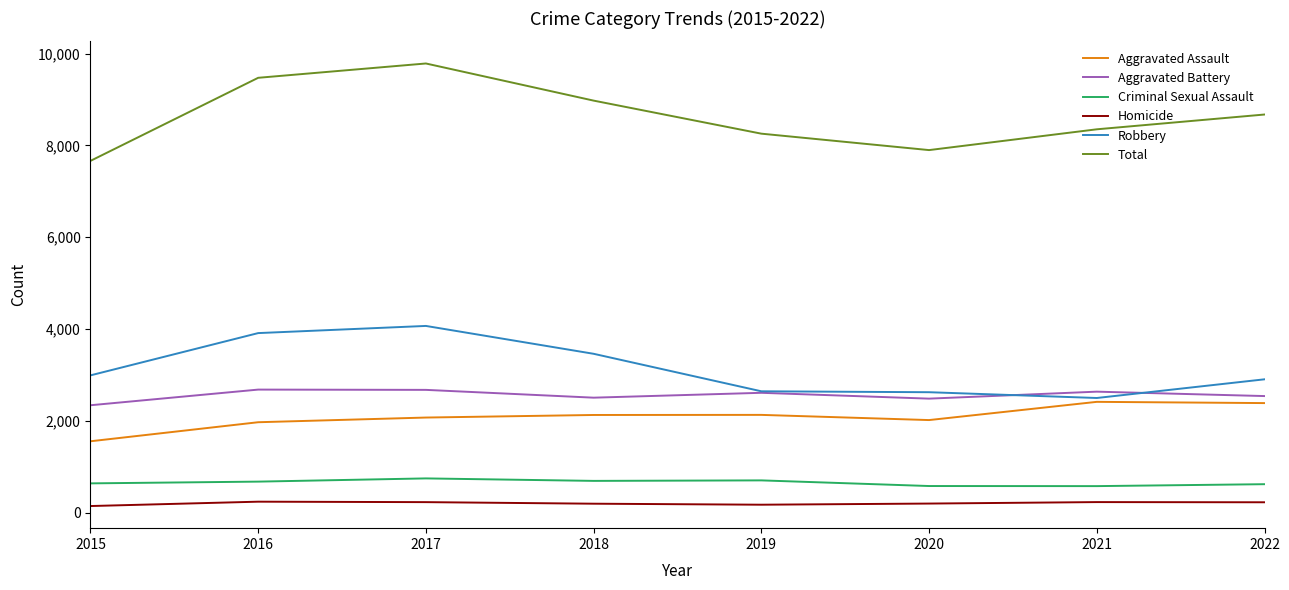

What is the spread (max minus min) of values at 2015?

7520